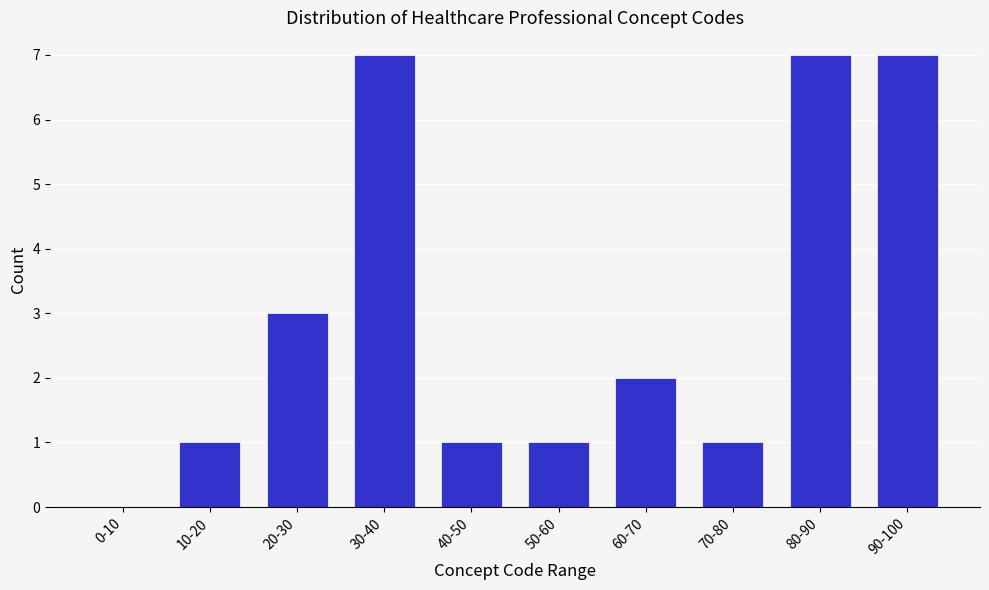

Reading right to left, what are all the values shown in this chart?

90-100=7	80-90=7	70-80=1	60-70=2	50-60=1	40-50=1	30-40=7	20-30=3	10-20=1	0-10=0